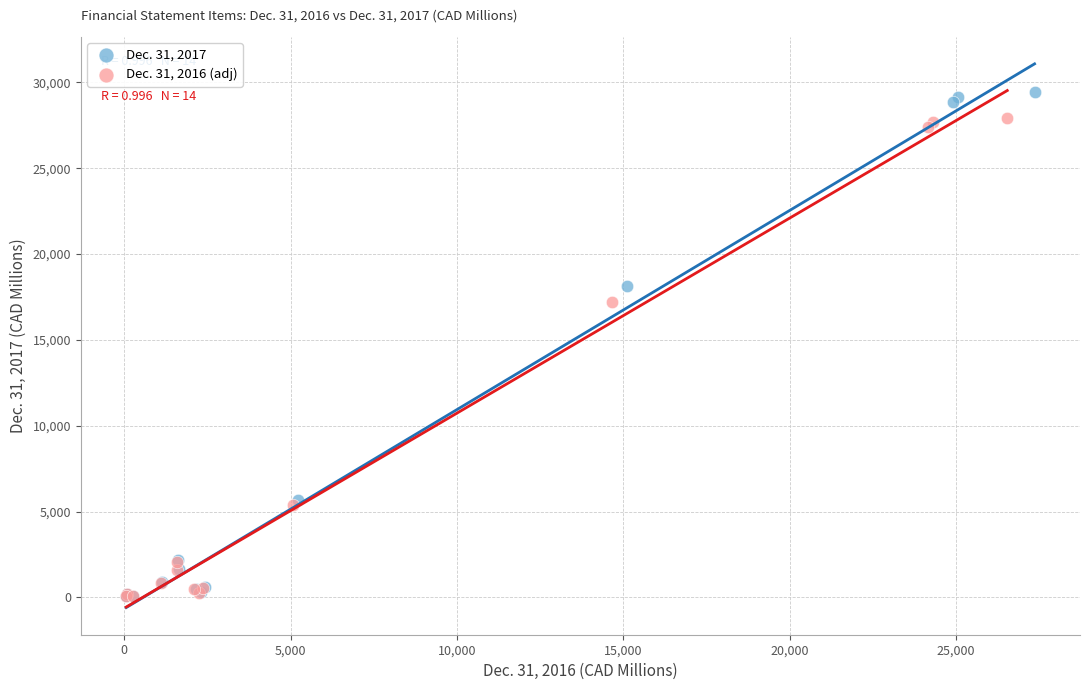

Which series contains the highest Y value?

Dec. 31, 2017